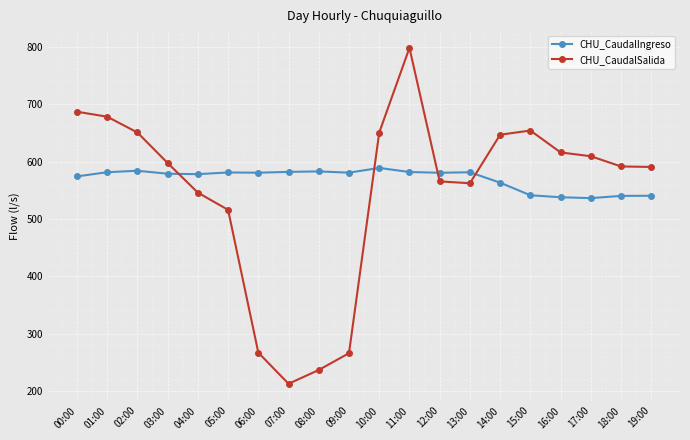

How many interior local peaks does the CHU_CaudalSalida series have?

2